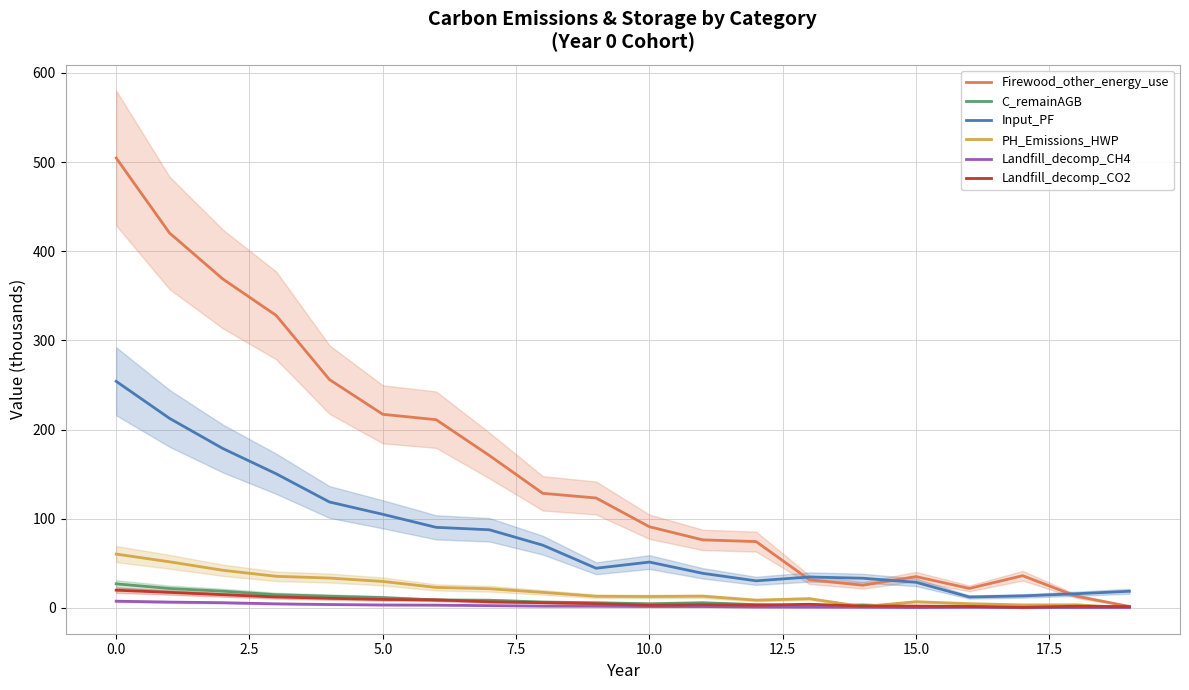

What is the maximum value for Firewood_other_energy_use?

504.5